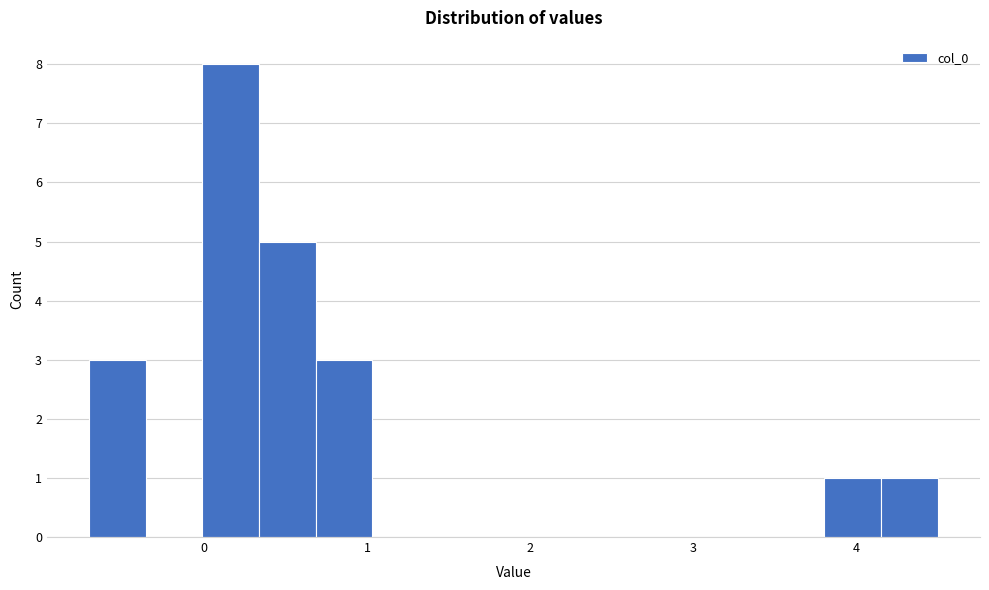

Around what value on the x-axis is the tallest bar? Give the approximate position of its centre, as read against the axis.

0.2